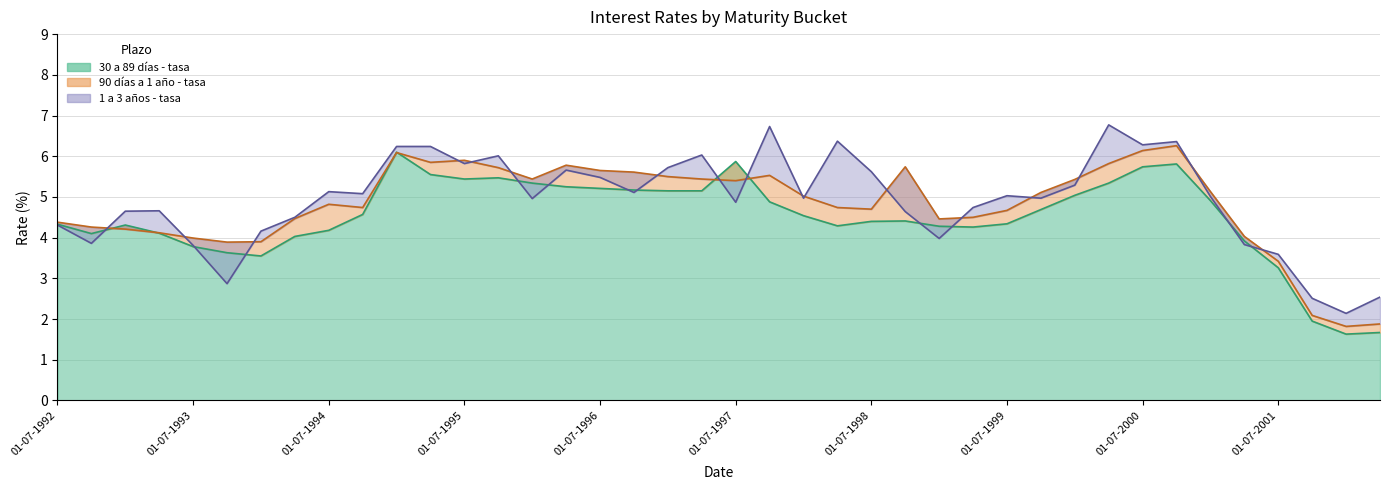

What is the value of the 30 a 89 días - tasa point at the 40th from the left?

1.7